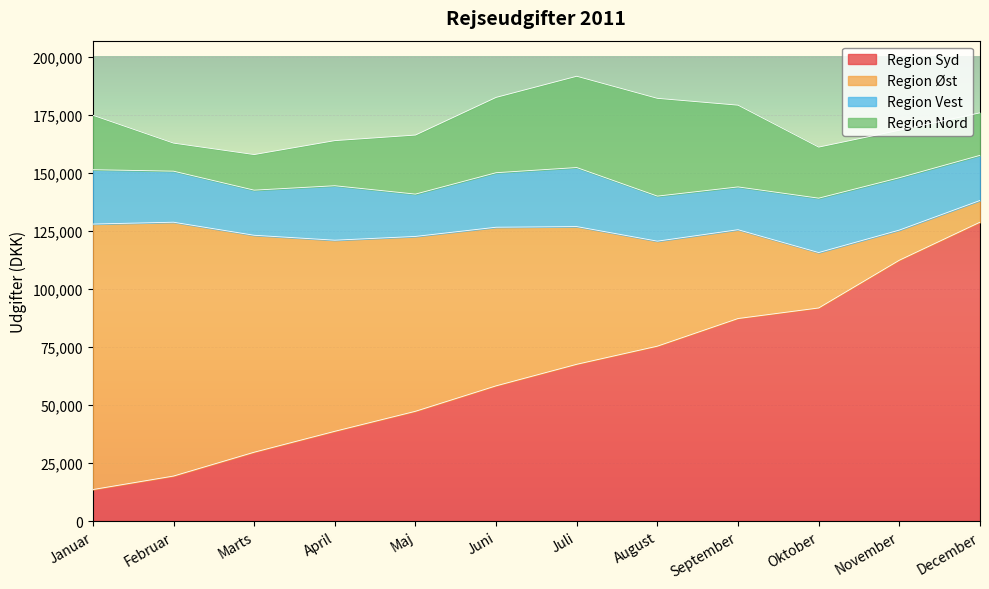

What position from the left is Maj?

5